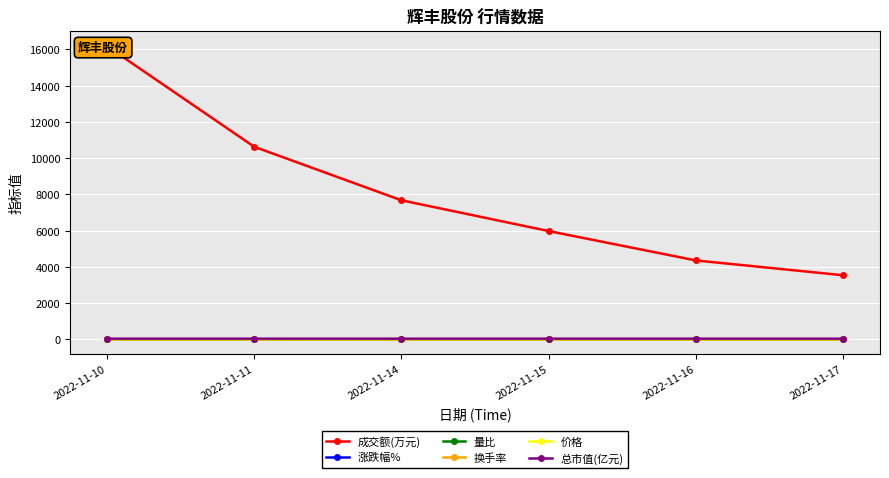

What is the maximum value shown in the chart?

16182.0